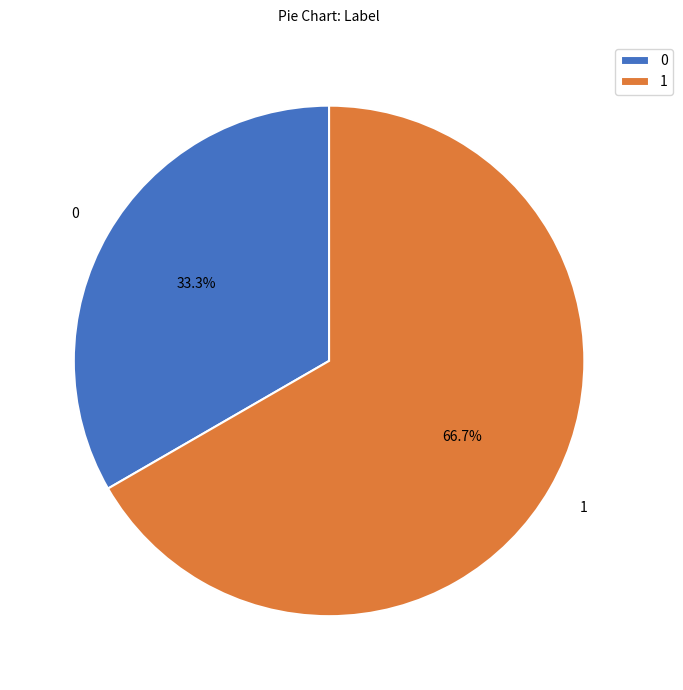

Is 0 the majority of the pie?

No